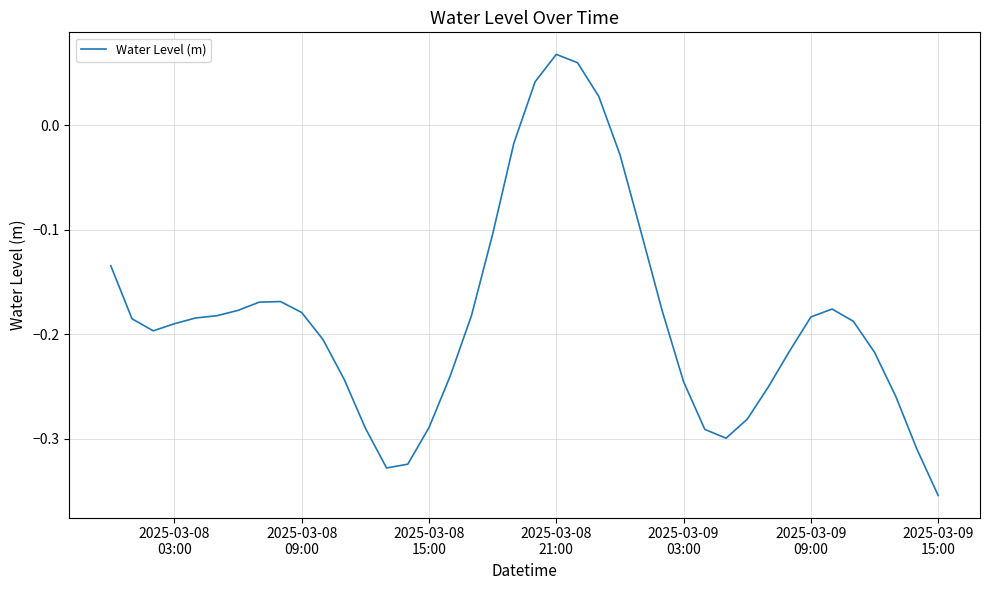

What is the difference between the maximum and minimum values?

0.4